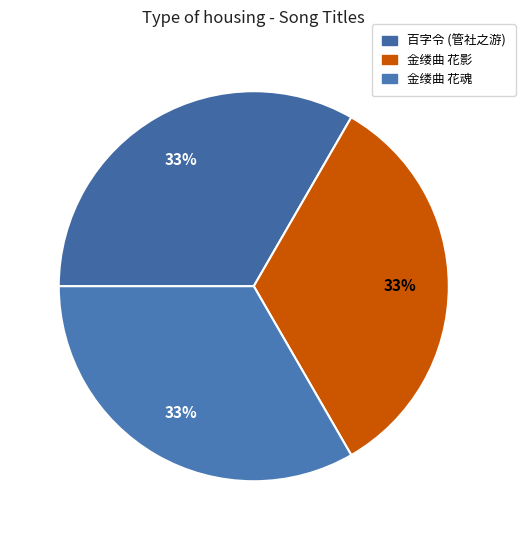

How many segments does this pie chart have?

3